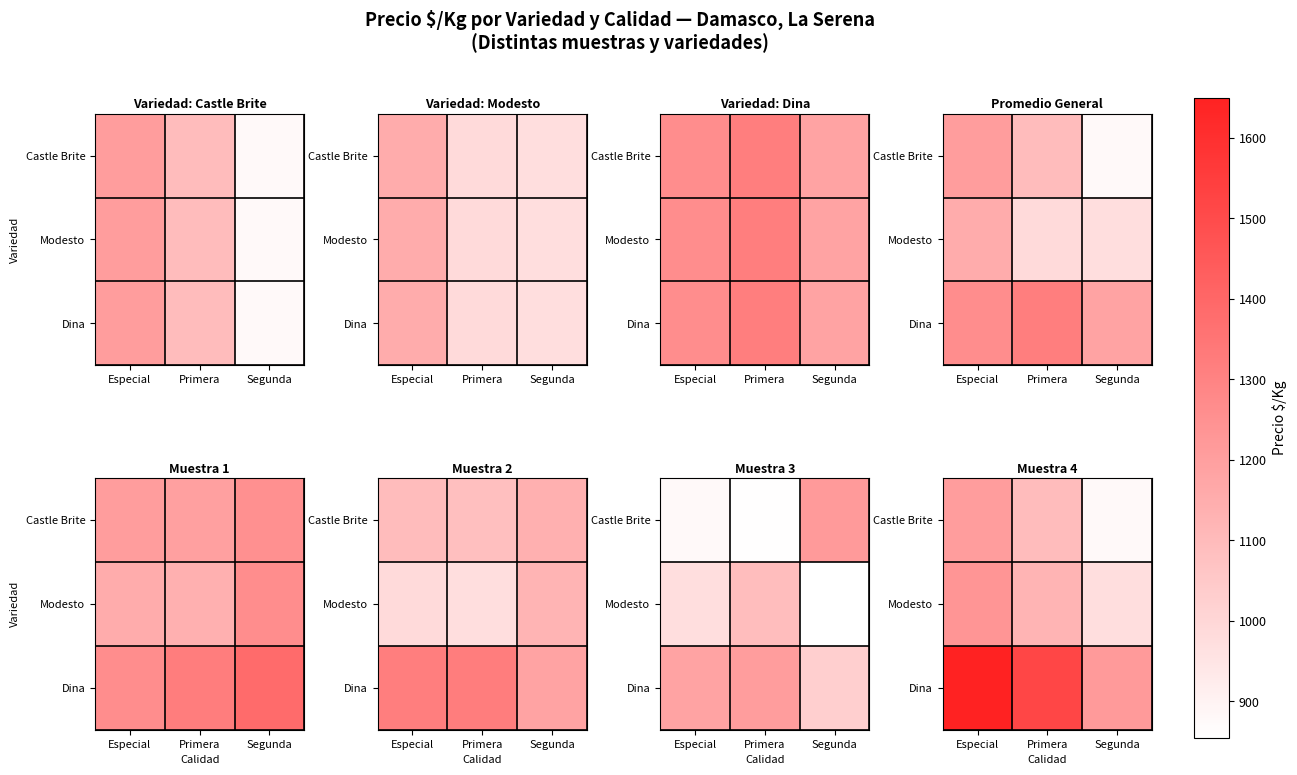

What is the difference between the Dina values at Segunda and Especial?

433